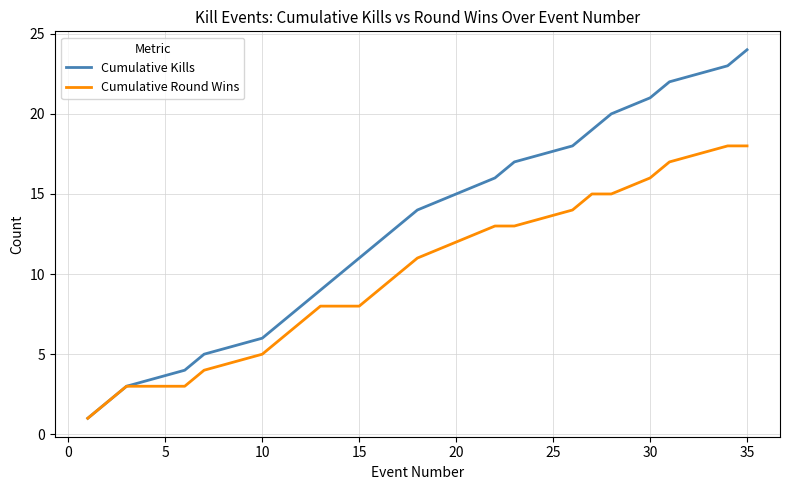

Which series has the widest spread of values?

Cumulative Kills